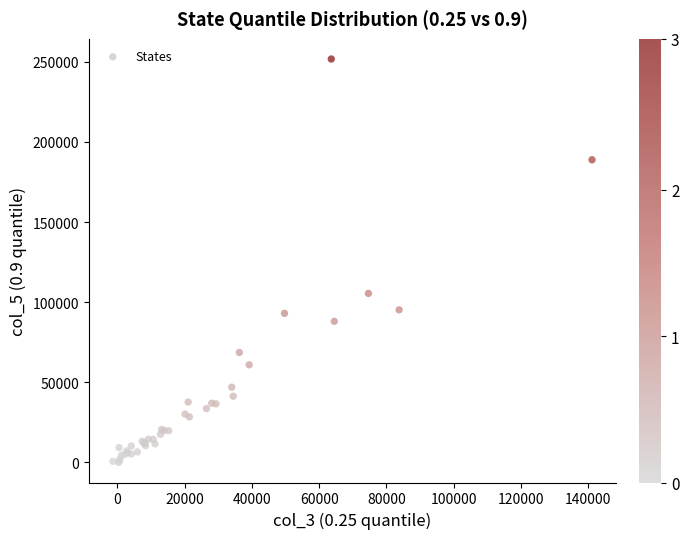

What Y value in the scatter plot is closest to 125868?

105433.3